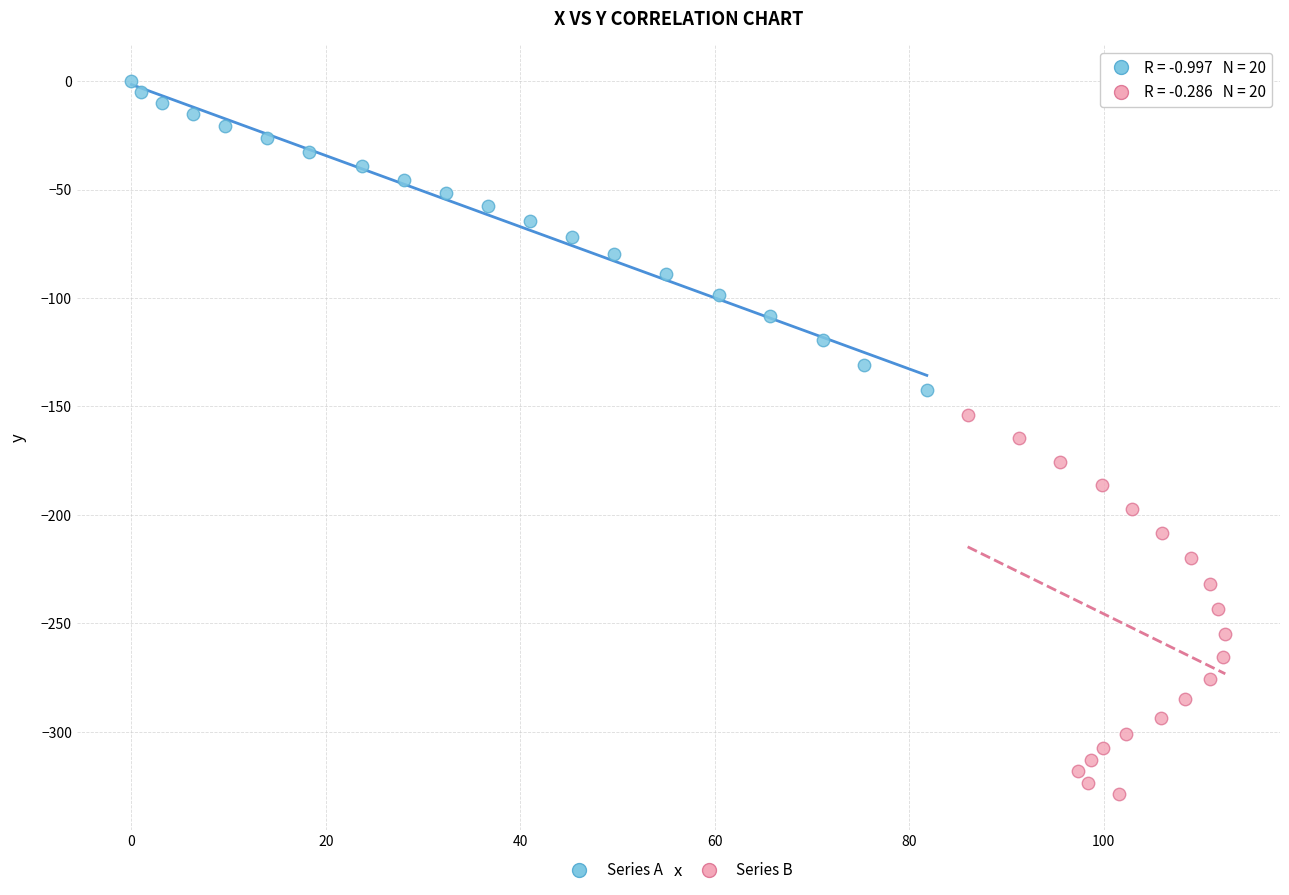

Which series reaches the maximum Y coordinate?

Series A